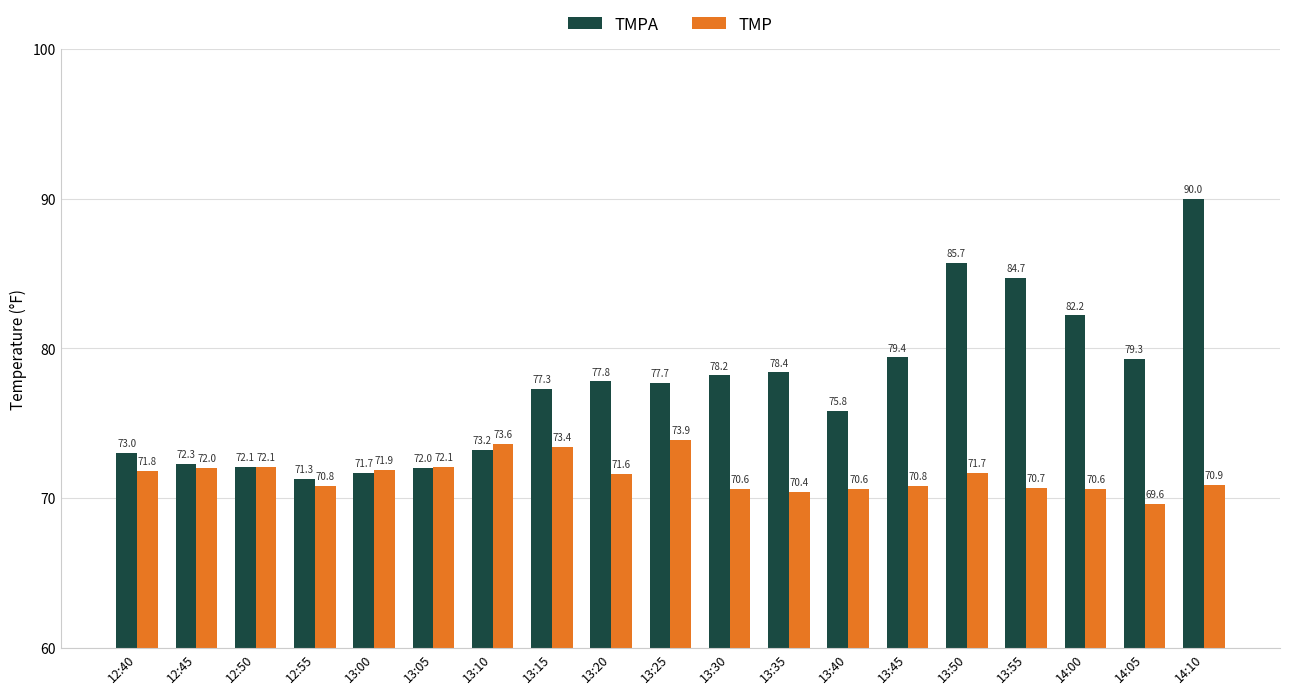

Between 12:55 and 13:40, which series saw the biggest shift?

TMPA